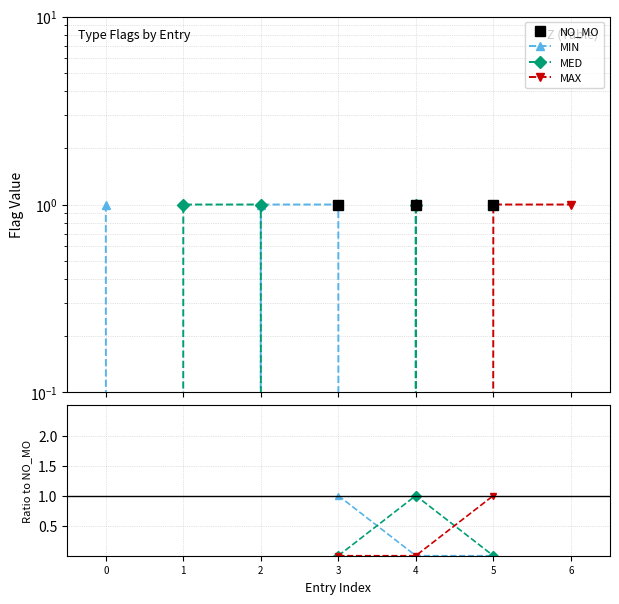

True or false: MIN and NO_MO cross at least once.

False